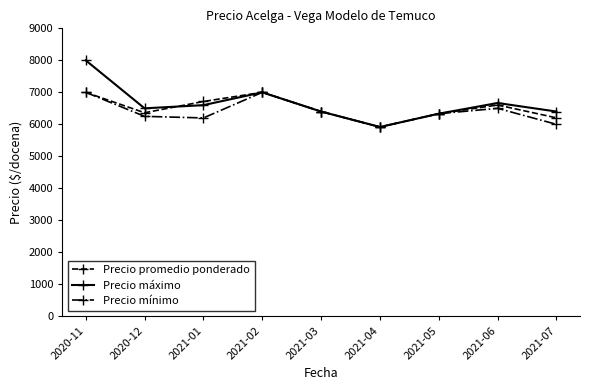

What is the sum of all Precio mínimo values?

57600